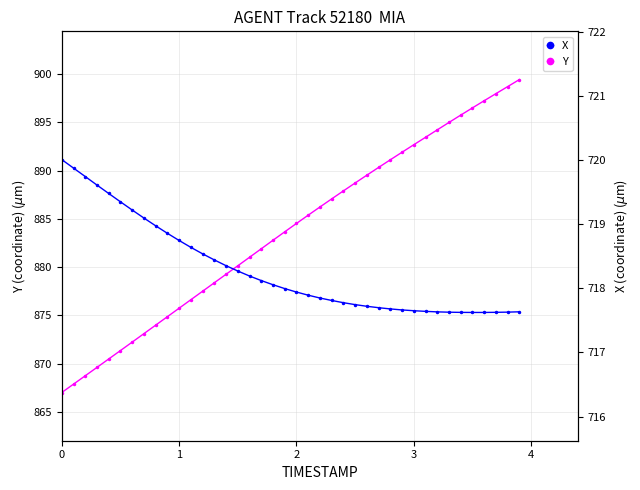

What is the value of the Y point at the 29th from the left?

891.1